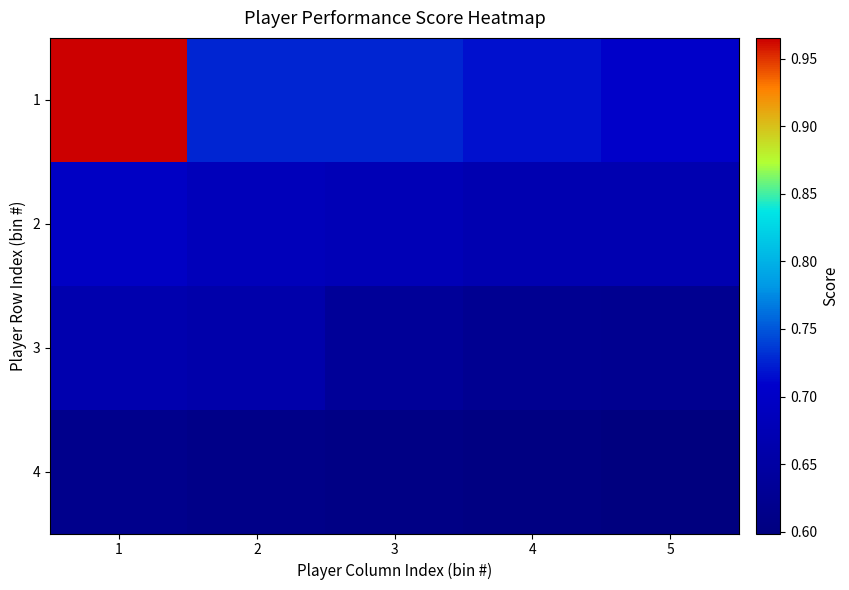

Which series has the widest spread of values?

1